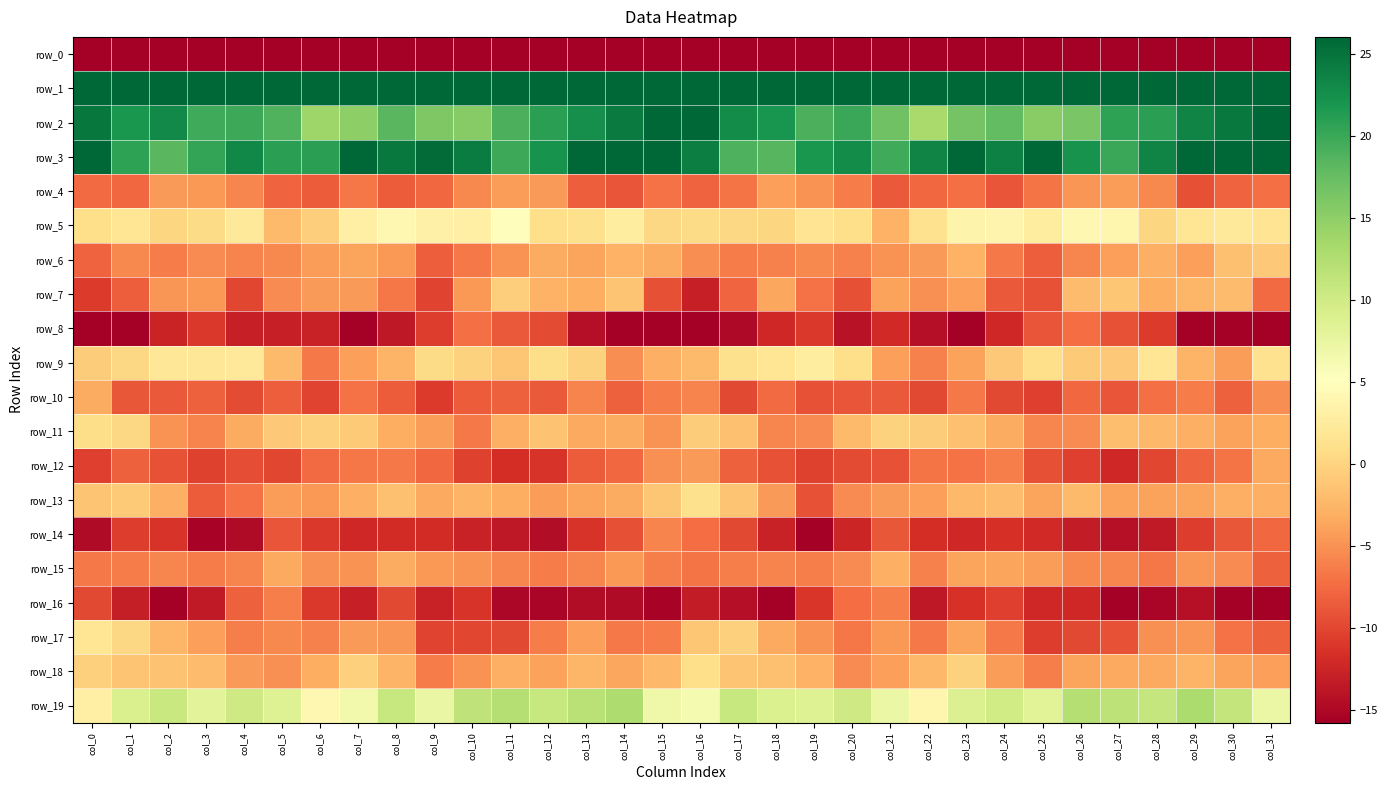

At which category is the sum across all series the highest?

col_16